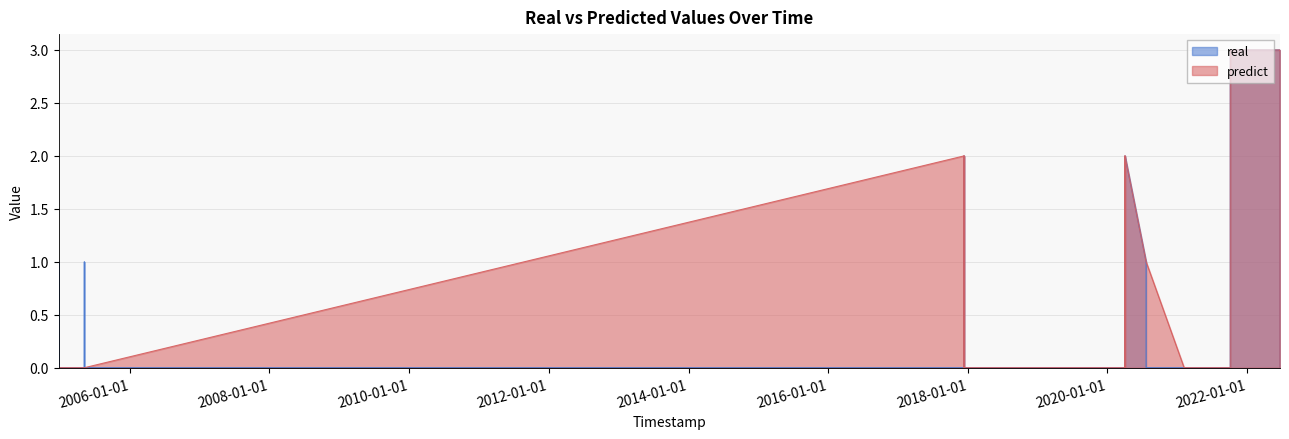

List the labels in order of real value, largest first.

2021-10-04 15:42:00, 2022-06-21 07:00:00, 2022-06-21 07:55:00, 2017-12-12 04:19:00, 2017-12-12 04:54:00, 2017-12-12 04:57:00, 2017-12-12 05:08:00, 2017-12-12 05:25:00, 2020-04-01 19:24:00, 2020-04-01 20:00:00, 2020-04-01 20:13:00, 2020-04-01 20:30:00, 2020-04-01 20:34:00, 2004-12-24 23:55:00, 2005-05-07 23:06:00, 2020-07-21 09:10:00, 2020-07-21 09:51:00, 2020-07-21 10:22:00, 2004-12-24 15:43:00, 2004-12-24 20:11:00, 2004-12-25 01:39:00, 2004-12-25 08:12:00, 2004-12-25 15:55:00, 2004-12-25 19:38:00, 2005-05-07 04:05:00, 2005-05-08 14:40:00, 2017-12-12 03:57:00, 2017-12-12 07:27:00, 2017-12-12 19:24:00, 2020-04-01 02:01:00, 2020-04-01 04:29:00, 2020-04-01 08:59:00, 2020-04-01 10:17:00, 2020-04-01 15:43:00, 2020-07-21 10:47:00, 2021-02-05 04:16:00, 2021-02-05 04:48:00, 2021-10-04 15:14:00, 2022-06-21 12:14:00, 2022-06-21 17:59:00